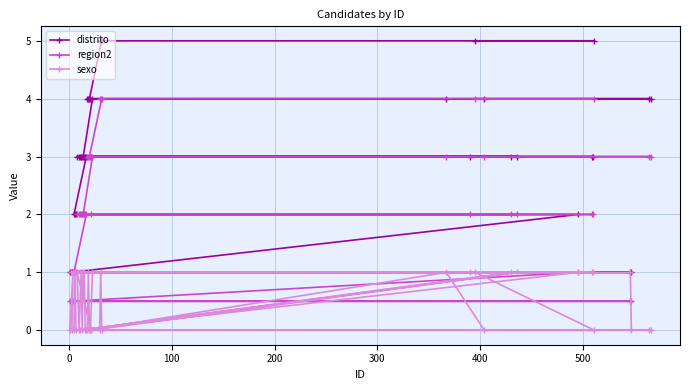

How many lines are shown in the chart?

3